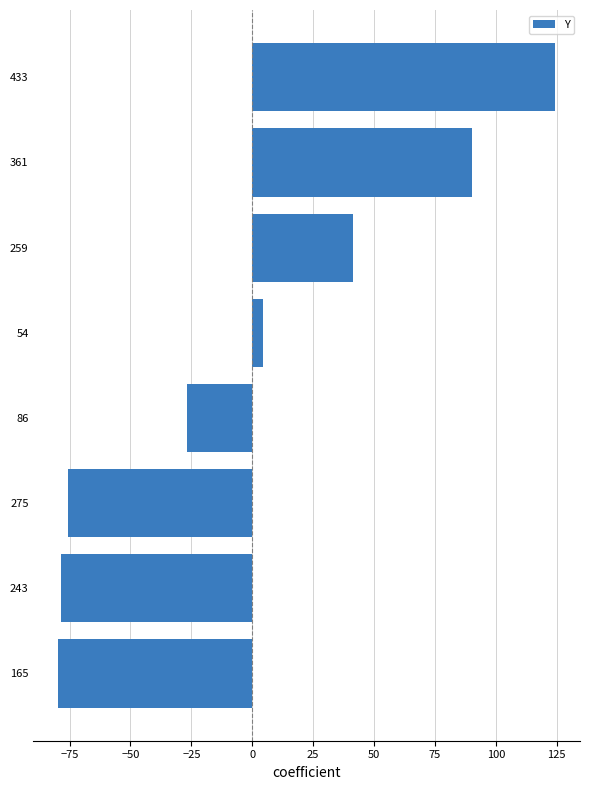

Read the value at 275.

-75.6